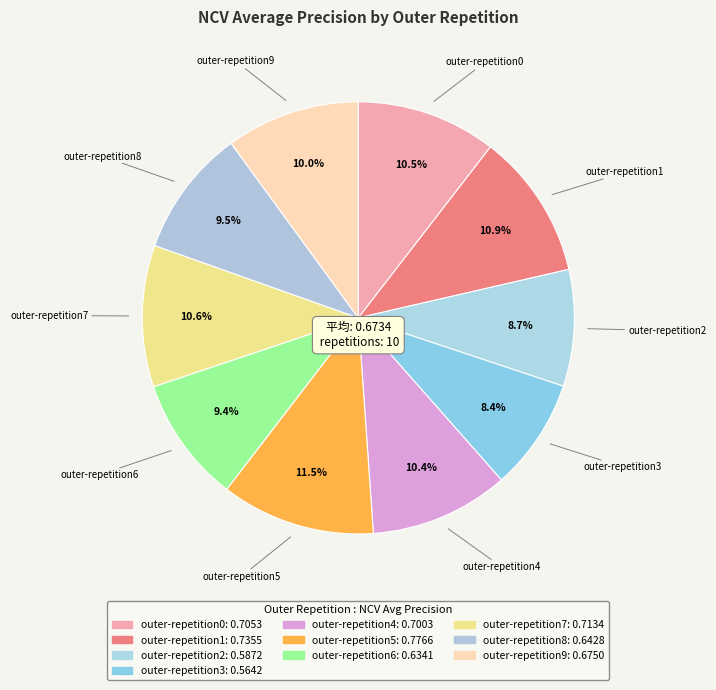

Count the number of slices in the pie.

10